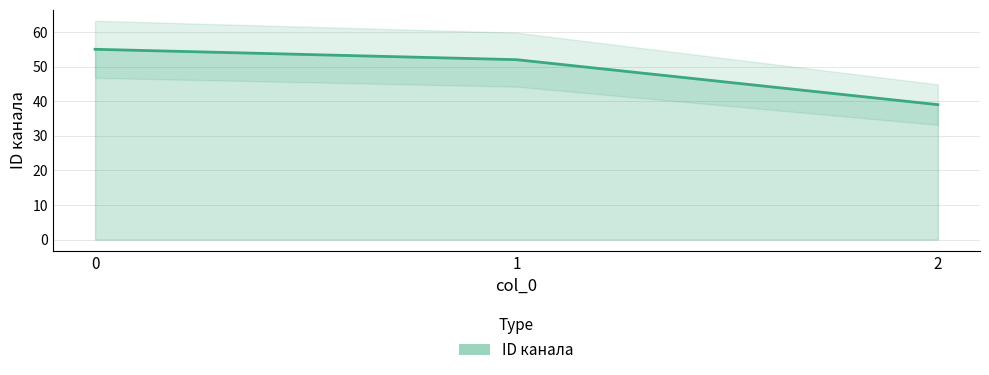

What is the sum of the values at 0 and 2?

94